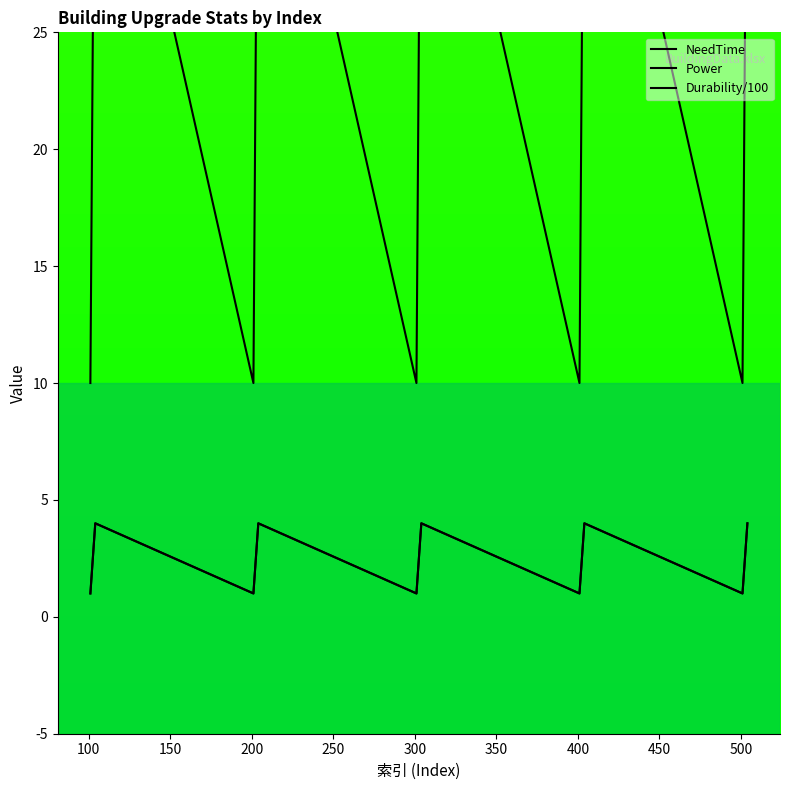

At which label is Durability/100 closest to 2?

100